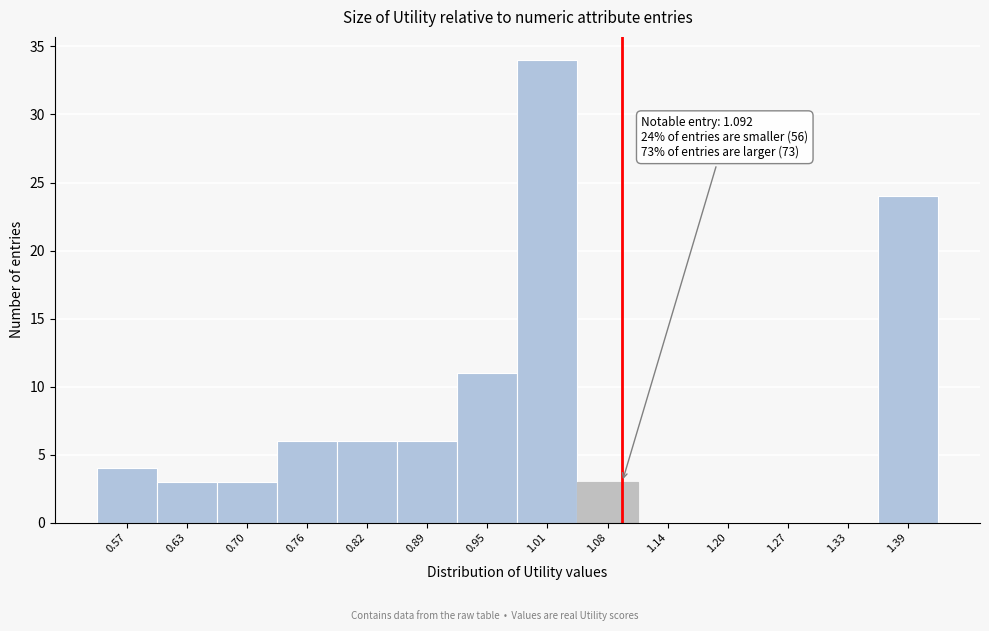

Which range on the x-axis has the tallest bar?

0.98 to 1.05